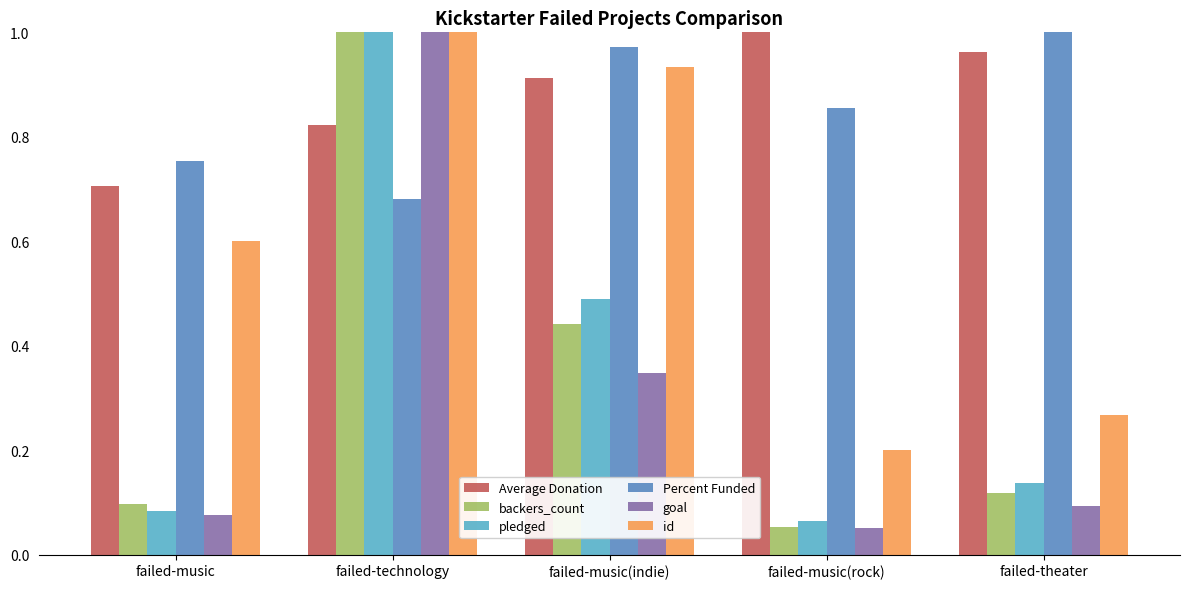

Rank the categories by Average Donation value from highest to lowest.

failed-music(rock), failed-theater, failed-music(indie), failed-technology, failed-music